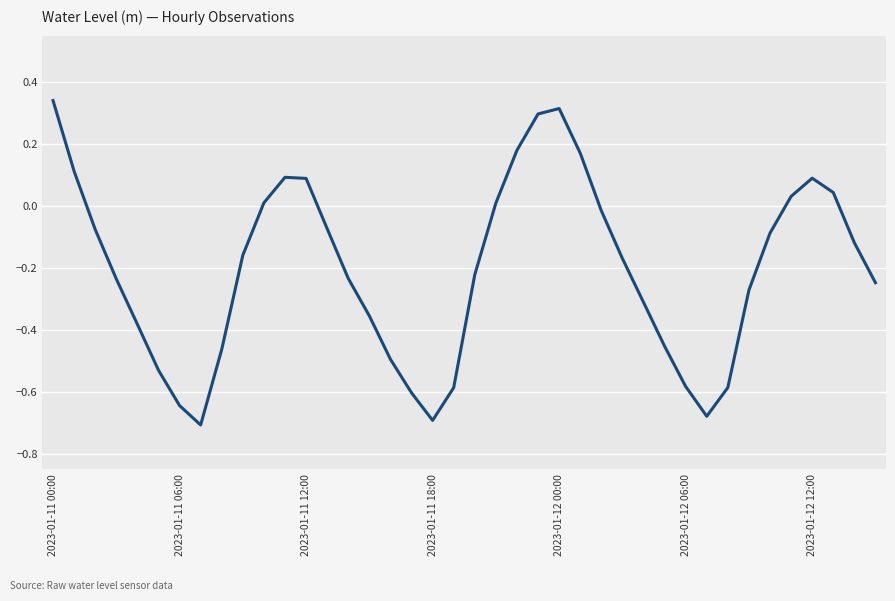

What is the difference between the maximum and minimum values?

1.0